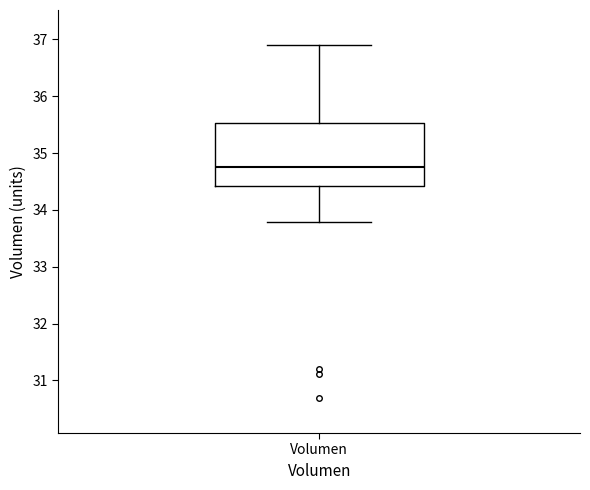

Read this box plot against the y-axis: the position of the median line, the range covered by the box, and the ends of both whiskers. The values are not printed on the chart, so give them approximately, as read against the axis.

median 34.8, box 34.4 to 35.5, whiskers 33.8 to 36.9